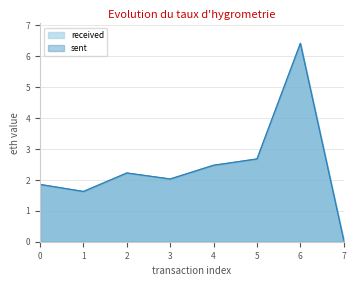

At which category is the sum across all series the highest?

6